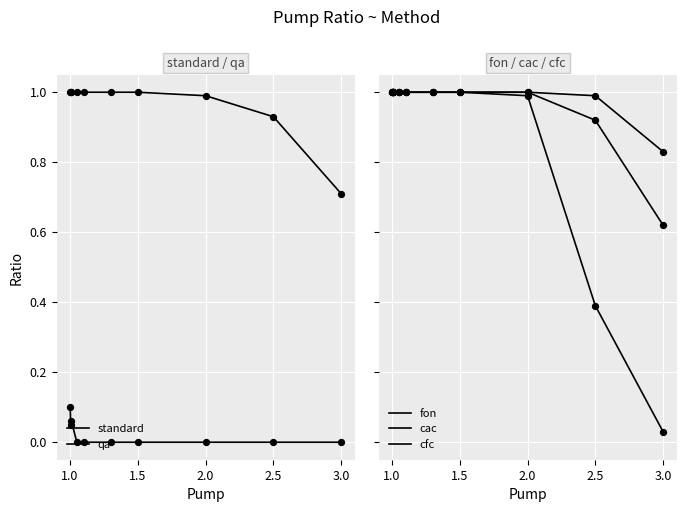

Which series has the largest Y range (max minus min)?

cac